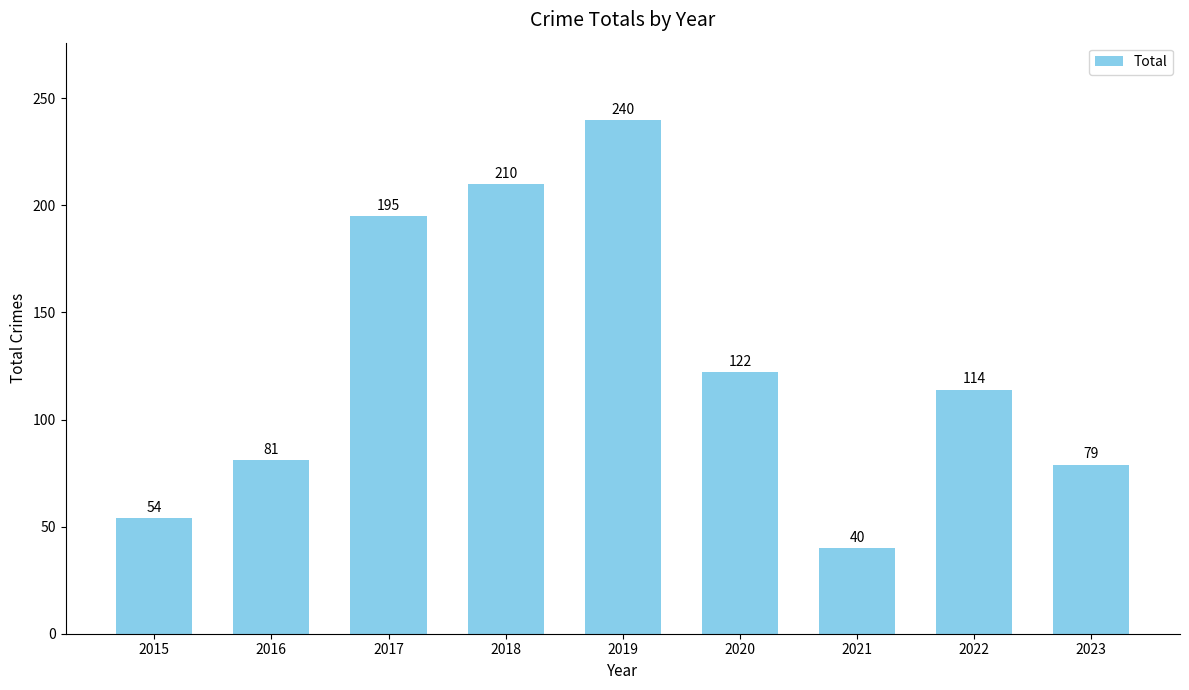

What is the difference between the second highest and second lowest values?

156